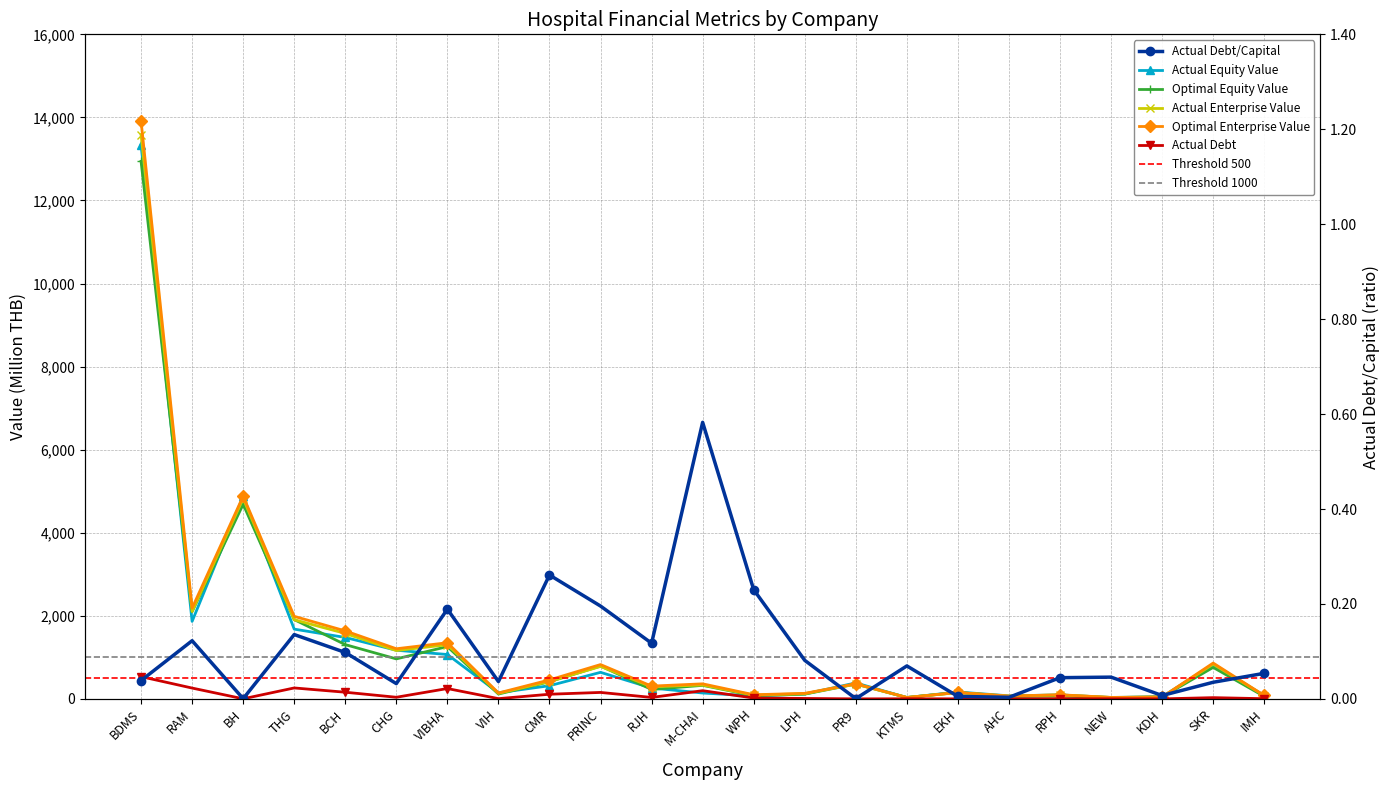

How many times do actual_enterprise_value and optimal_equity_value cross each other?

8